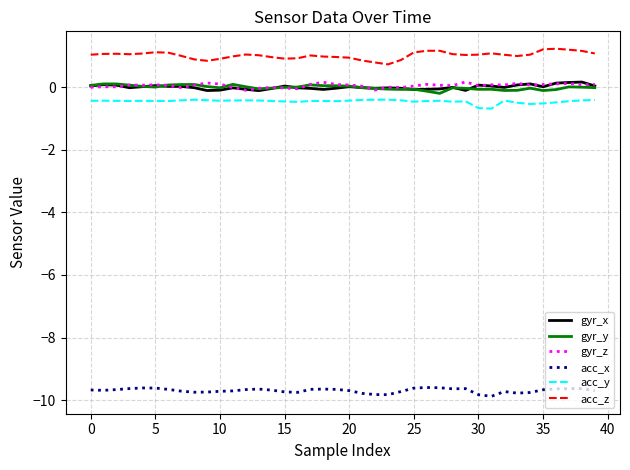

Which series has the largest total across all categories?

acc_z